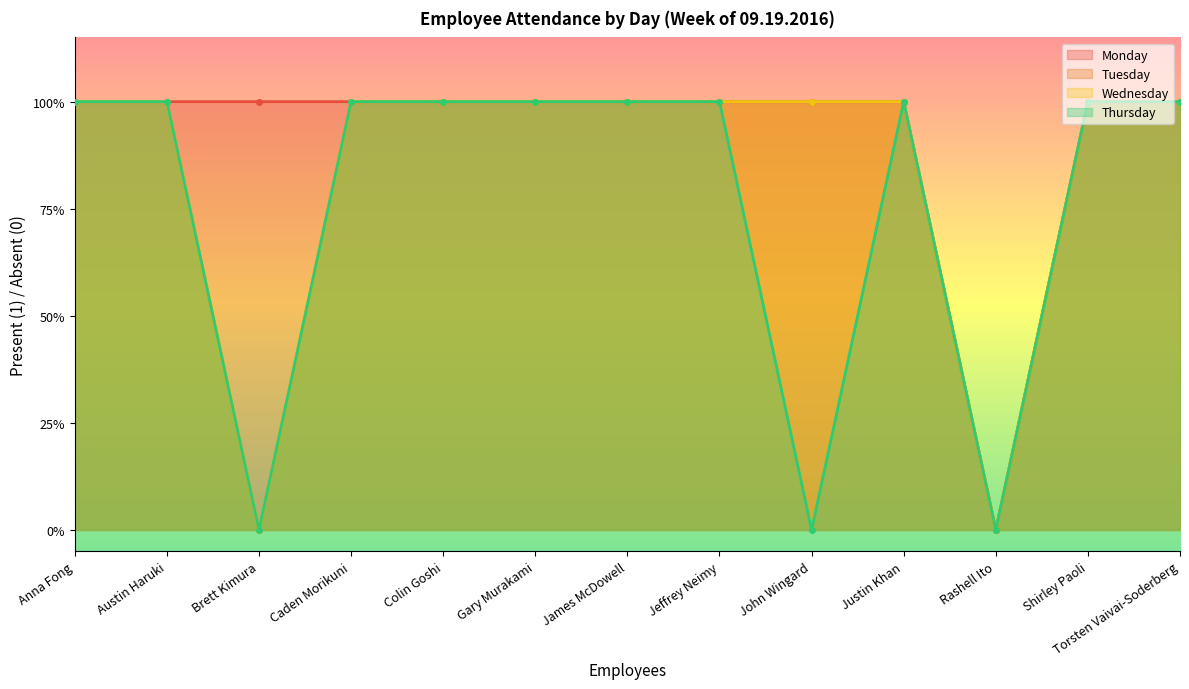

Is it true that Wednesday equals 1 at John Wingard?

True